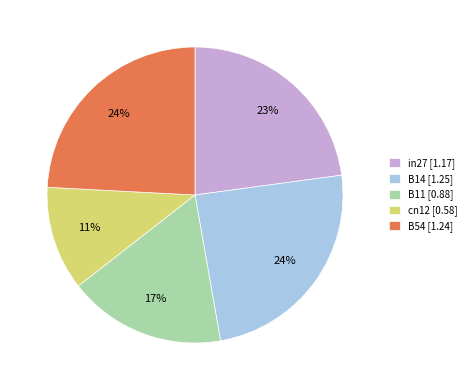

To the nearest percent, what is the average slice percentage?

20%